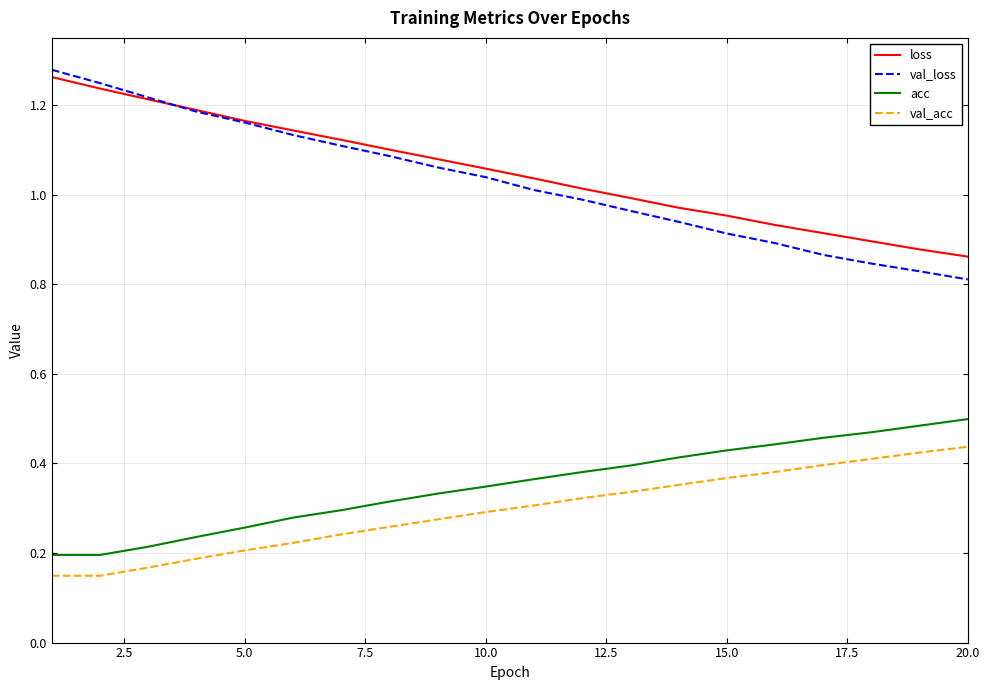

True or false: acc and loss cross at least once.

False